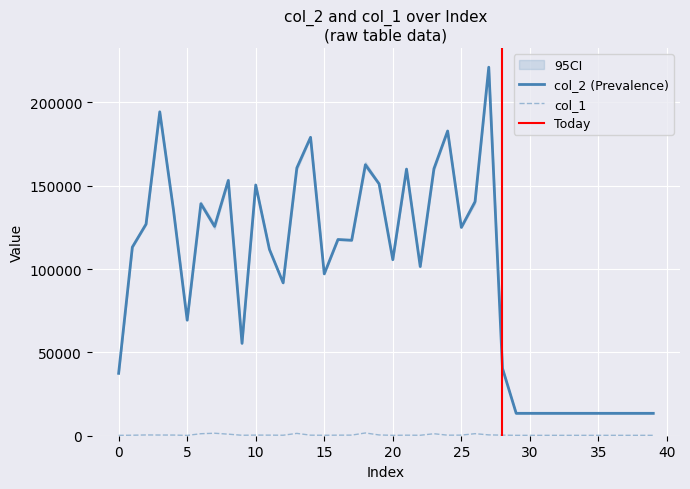

What is the spread (max minus min) of values at 20?

105392